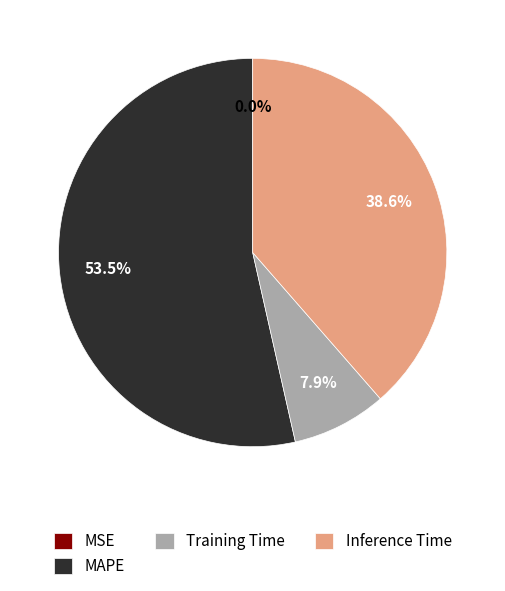

Combined, do Training Time and Inference Time account for over 50%?

No